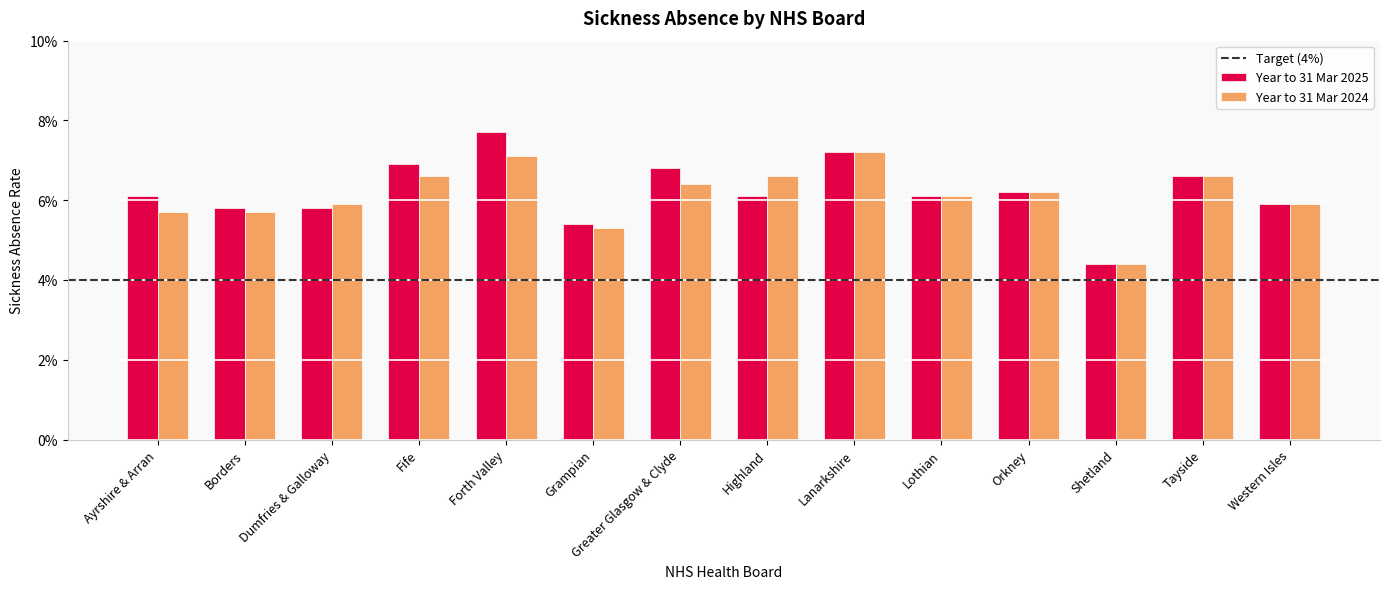

Is it true that Year to 31 Mar 2024 equals 0.1 at Lanarkshire?

False